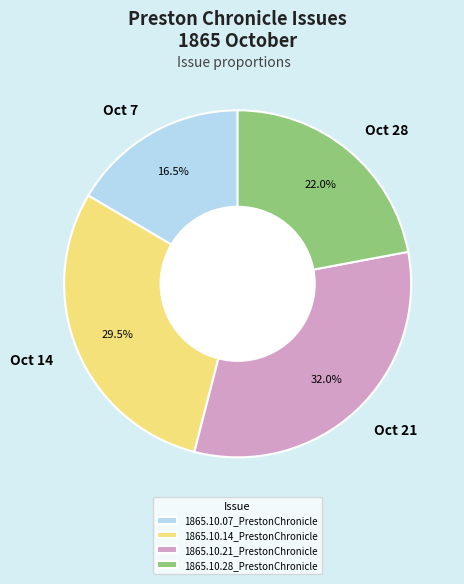

Does 1865.10.07_PrestonChronicle account for over 50% of the chart?

No